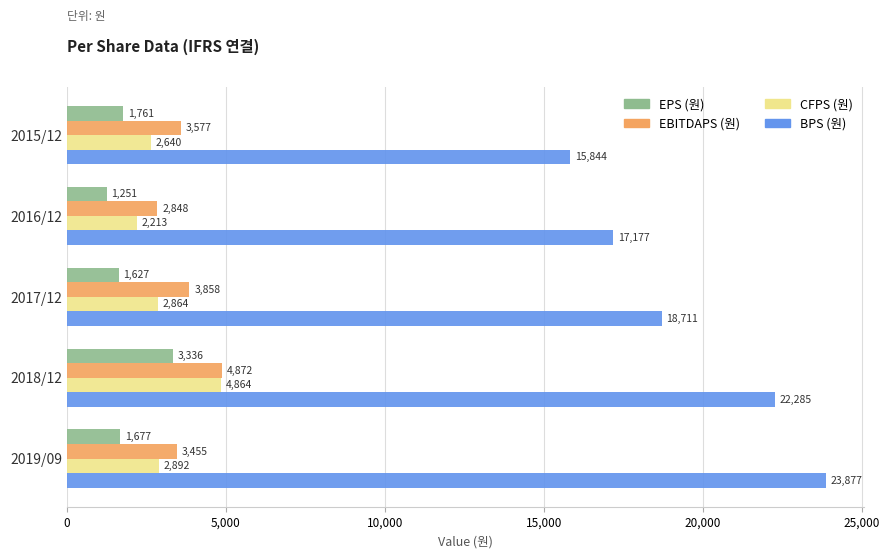

How many categories are shown in the chart?

5